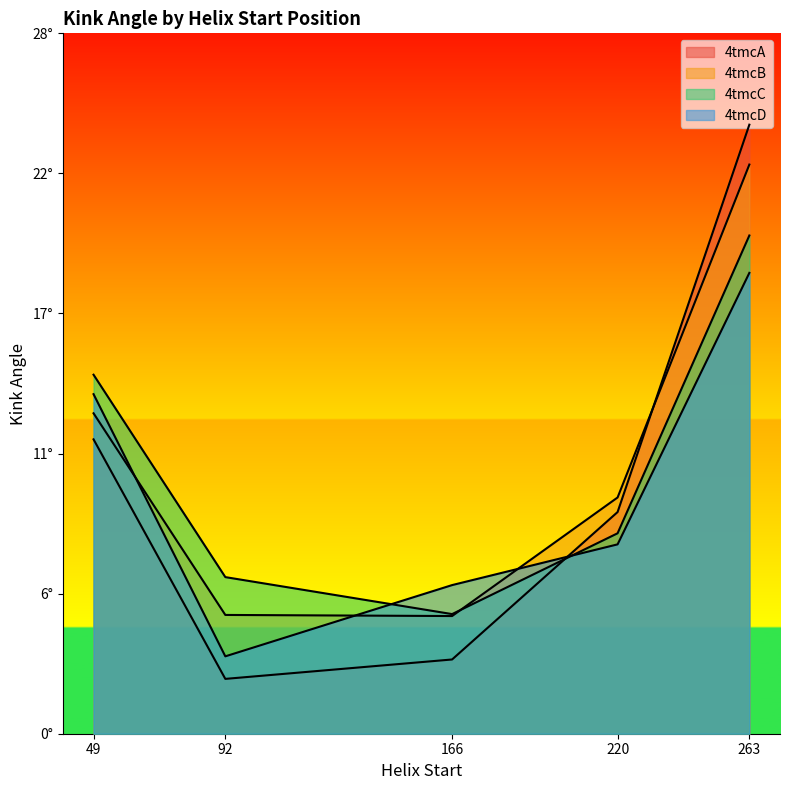

What is the difference between the 4tmcD values at 49 and 166?

7.7